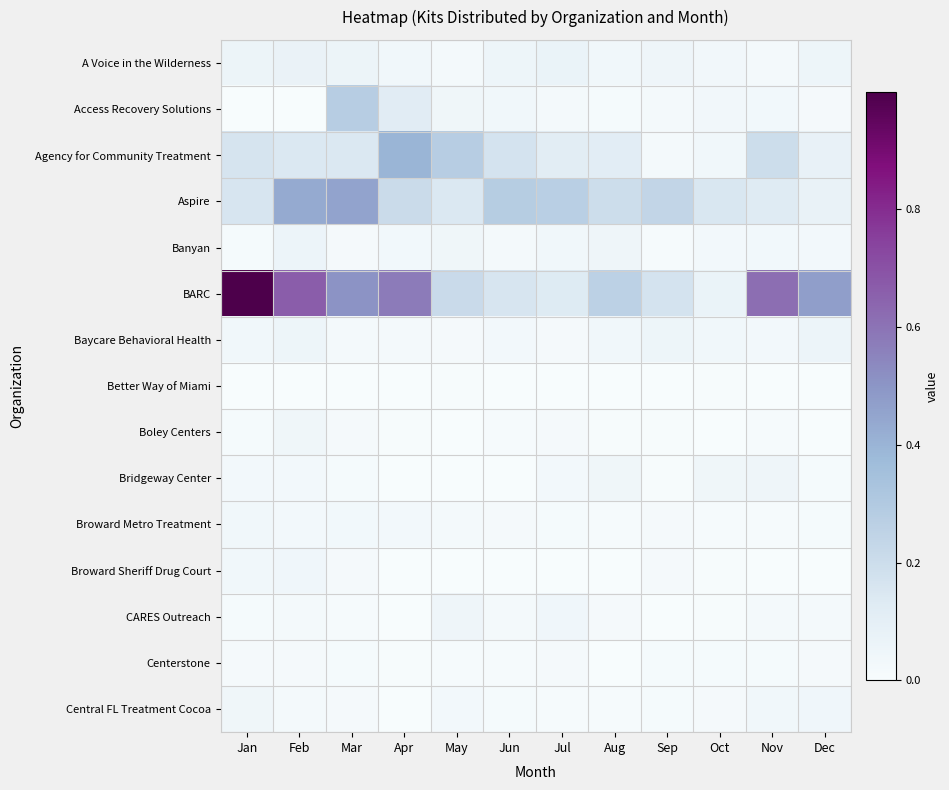

Reading right to left, list all the values displayed in this chart.

A Voice in the Wilderness: Dec=0.1	Nov=0.0	Oct=0.0	Sep=0.0	Aug=0.0	Jul=0.1	Jun=0.1	May=0.0	Apr=0.0	Mar=0.1	Feb=0.1	Jan=0.1
Access Recovery Solutions: Dec=0.0	Nov=0.0	Oct=0.0	Sep=0.0	Aug=0.0	Jul=0.0	Jun=0.0	May=0.0	Apr=0.1	Mar=0.3	Feb=0.0	Jan=0.0
Agency for Community Treatment: Dec=0.1	Nov=0.2	Oct=0.0	Sep=0.0	Aug=0.1	Jul=0.1	Jun=0.2	May=0.3	Apr=0.4	Mar=0.1	Feb=0.1	Jan=0.2
Aspire: Dec=0.1	Nov=0.1	Oct=0.2	Sep=0.2	Aug=0.2	Jul=0.3	Jun=0.3	May=0.1	Apr=0.2	Mar=0.5	Feb=0.4	Jan=0.2
Banyan: Dec=0.0	Nov=0.0	Oct=0.0	Sep=0.0	Aug=0.0	Jul=0.0	Jun=0.0	May=0.0	Apr=0.0	Mar=0.0	Feb=0.1	Jan=0.0
BARC: Dec=0.5	Nov=0.6	Oct=0.1	Sep=0.2	Aug=0.3	Jul=0.1	Jun=0.2	May=0.2	Apr=0.6	Mar=0.5	Feb=0.7	Jan=1.0
Baycare Behavioral Health: Dec=0.1	Nov=0.0	Oct=0.0	Sep=0.1	Aug=0.0	Jul=0.0	Jun=0.0	May=0.0	Apr=0.0	Mar=0.0	Feb=0.1	Jan=0.0
Better Way of Miami: Dec=0.0	Nov=0.0	Oct=0.0	Sep=0.0	Aug=0.0	Jul=0.0	Jun=0.0	May=0.0	Apr=0.0	Mar=0.0	Feb=0.0	Jan=0.0
Boley Centers: Dec=0.0	Nov=0.0	Oct=0.0	Sep=0.0	Aug=0.0	Jul=0.0	Jun=0.0	May=0.0	Apr=0.0	Mar=0.0	Feb=0.0	Jan=0.0
Bridgeway Center: Dec=0.0	Nov=0.0	Oct=0.0	Sep=0.0	Aug=0.0	Jul=0.0	Jun=0.0	May=0.0	Apr=0.0	Mar=0.0	Feb=0.0	Jan=0.0
Broward Metro Treatment: Dec=0.0	Nov=0.0	Oct=0.0	Sep=0.0	Aug=0.0	Jul=0.0	Jun=0.0	May=0.0	Apr=0.0	Mar=0.0	Feb=0.0	Jan=0.0
Broward Sheriff Drug Court: Dec=0.0	Nov=0.0	Oct=0.0	Sep=0.0	Aug=0.0	Jul=0.0	Jun=0.0	May=0.0	Apr=0.0	Mar=0.0	Feb=0.0	Jan=0.0
CARES Outreach: Dec=0.0	Nov=0.0	Oct=0.0	Sep=0.0	Aug=0.0	Jul=0.0	Jun=0.0	May=0.0	Apr=0.0	Mar=0.0	Feb=0.0	Jan=0.0
Centerstone: Dec=0.0	Nov=0.0	Oct=0.0	Sep=0.0	Aug=0.0	Jul=0.0	Jun=0.0	May=0.0	Apr=0.0	Mar=0.0	Feb=0.0	Jan=0.0
Central FL Treatment Cocoa: Dec=0.0	Nov=0.0	Oct=0.0	Sep=0.0	Aug=0.0	Jul=0.0	Jun=0.0	May=0.0	Apr=0.0	Mar=0.0	Feb=0.0	Jan=0.0